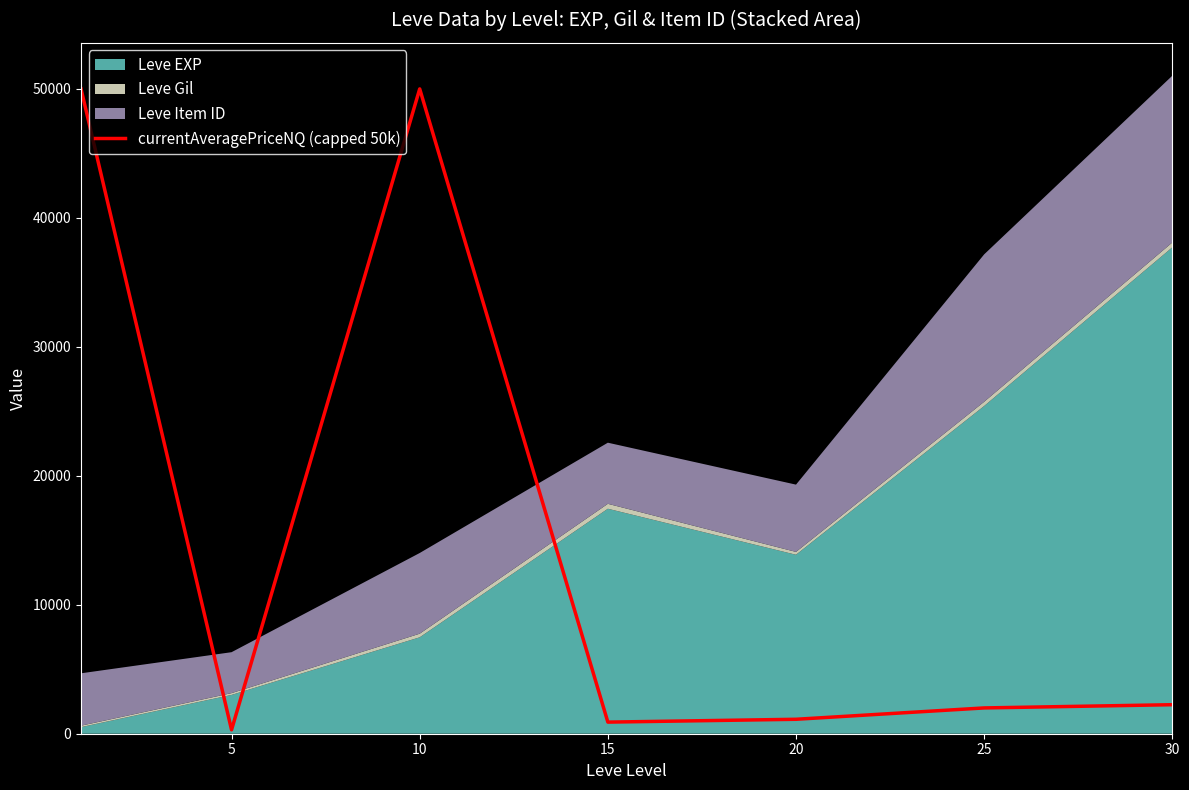

The value of currentAveragePriceNQ (capped 50k) at 20 is 1120. True or false?

True